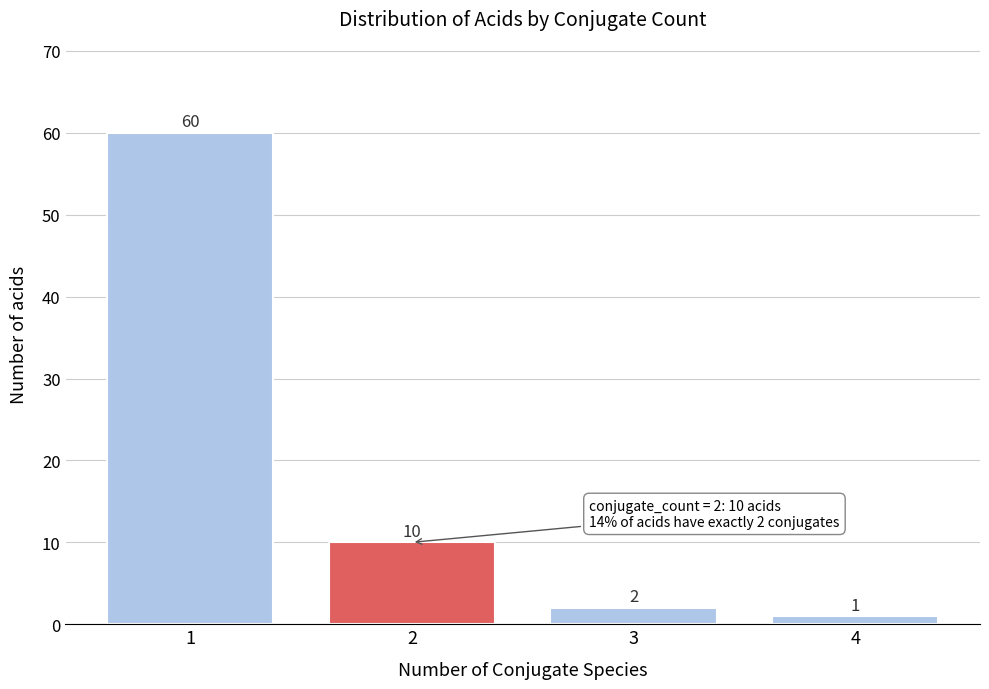

Reading left to right, transcribe all the data shown in this chart.

60	10	2	1